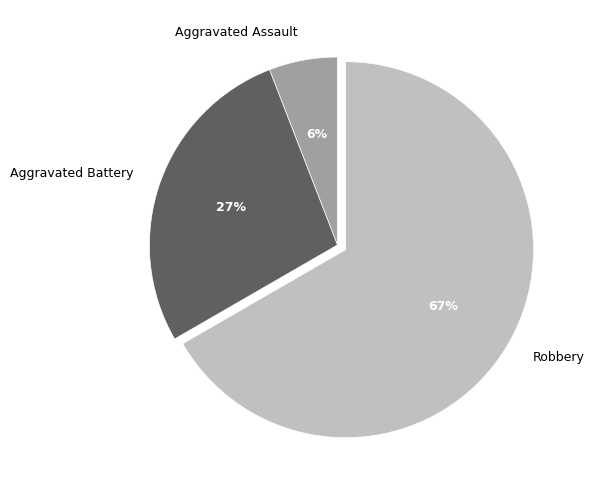

Is the sum of Aggravated Assault and Aggravated Battery greater than half?

No